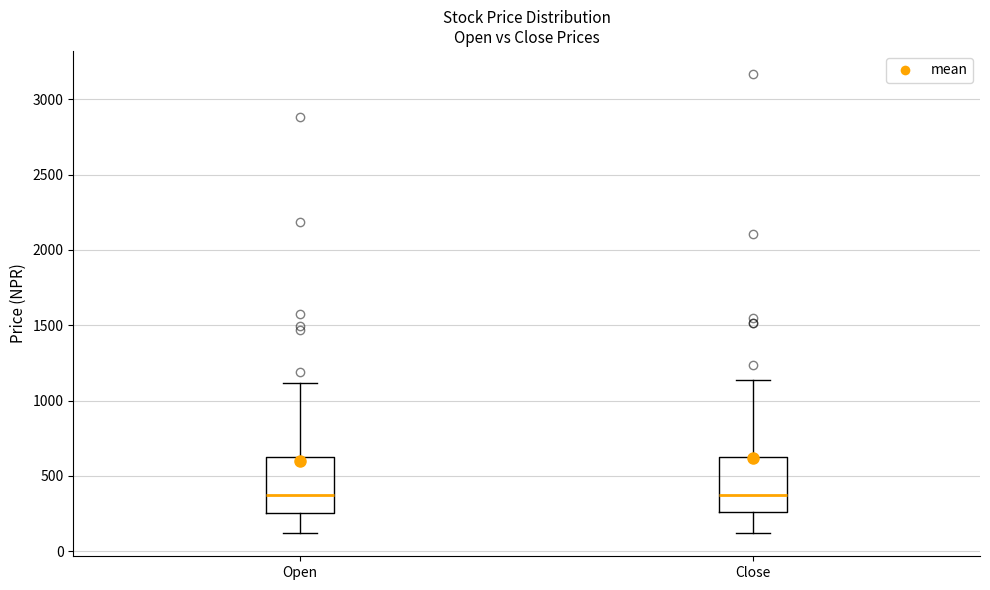

Where is the upper edge of the box for Open on the y-axis? The values are not printed on the chart, so give them approximately, as read against the axis.

650